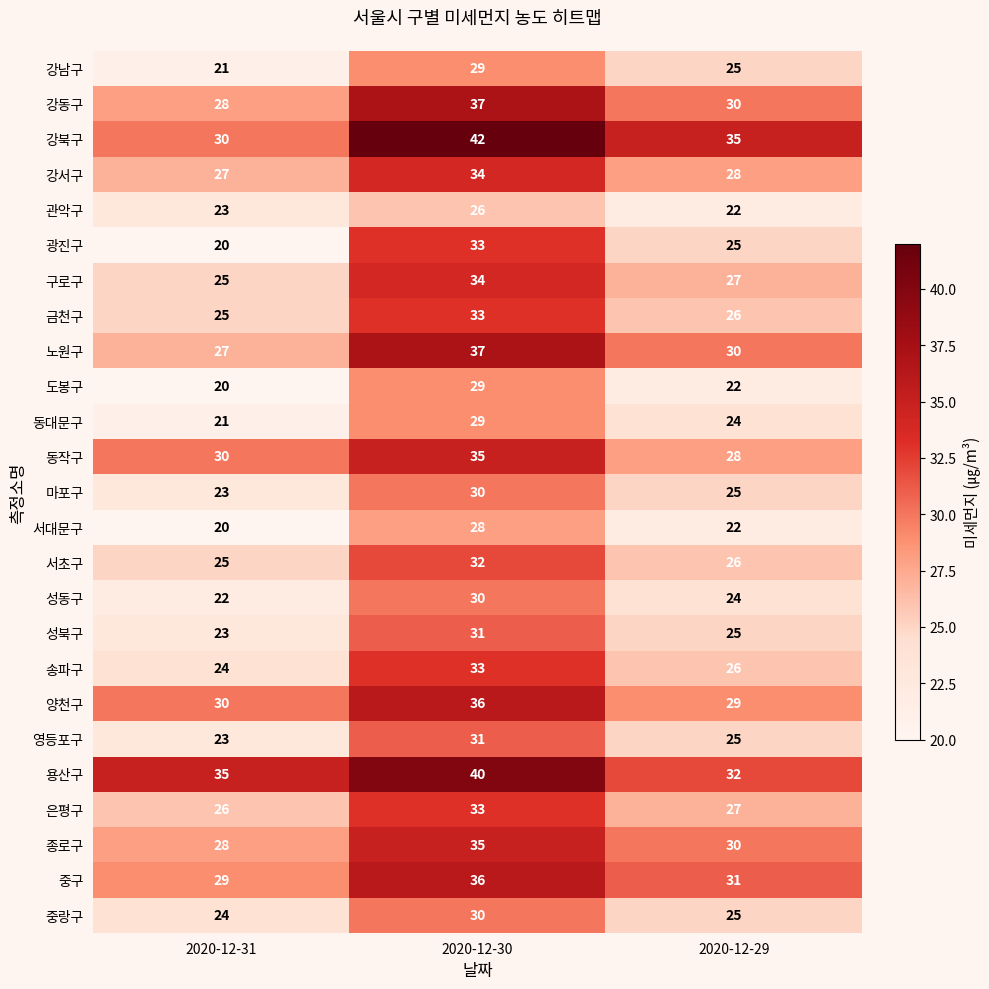

At which label does 구로구 reach its minimum?

2020-12-31